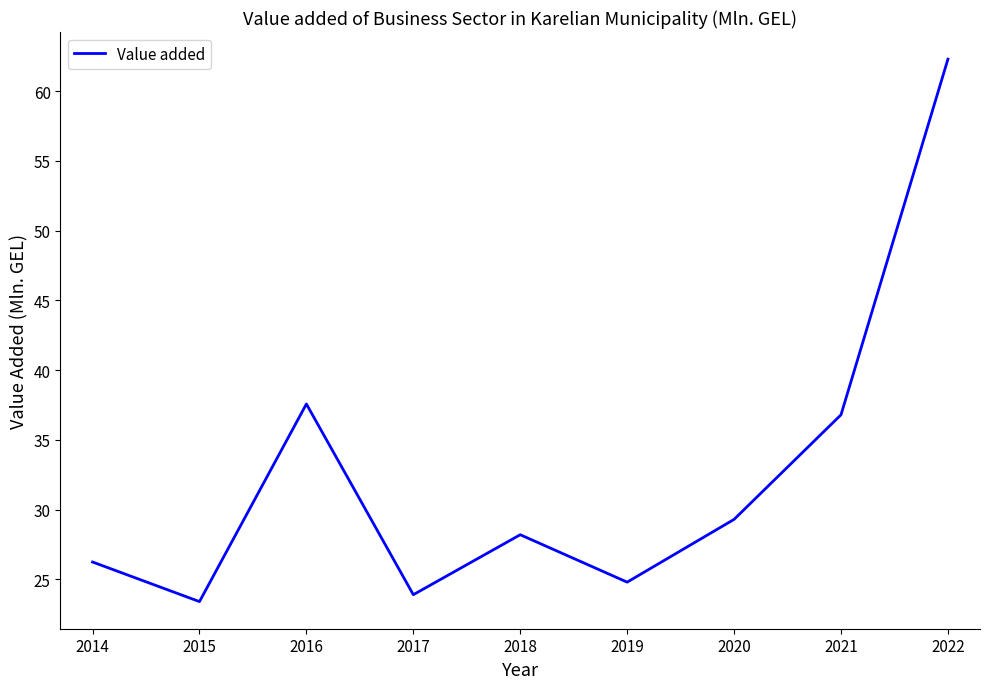

Where is the data nearest to the value 42?

2016